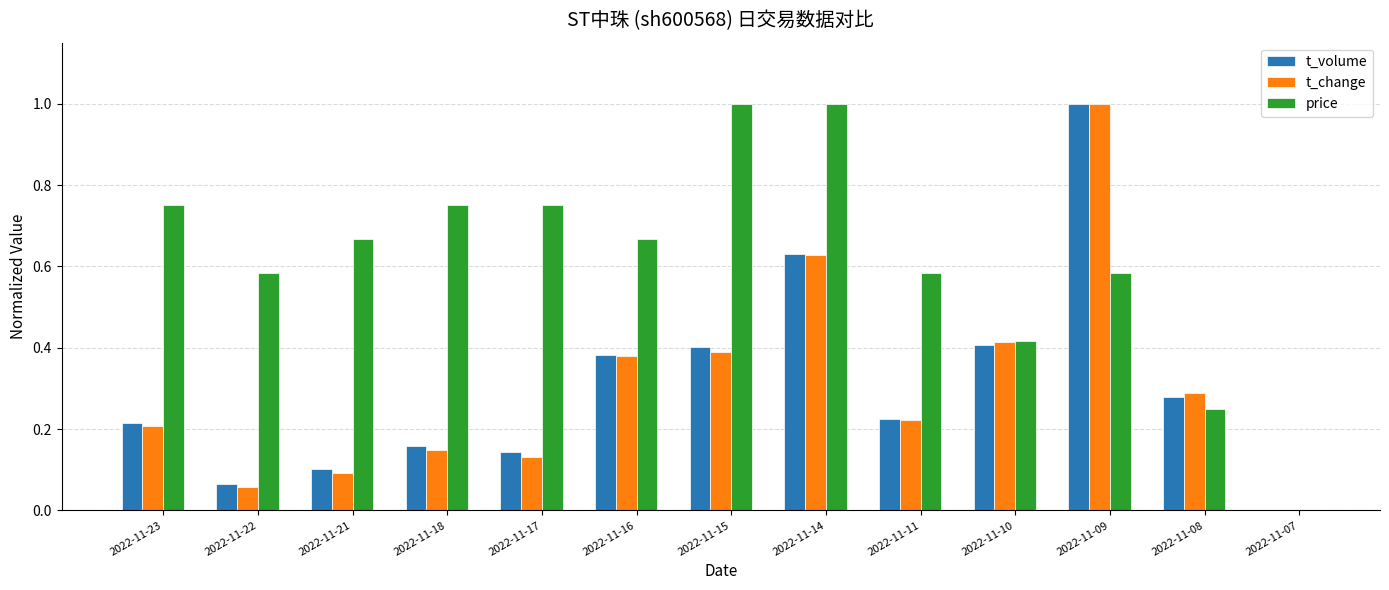

The value of t_change at 2022-11-11 is 0.2. True or false?

True